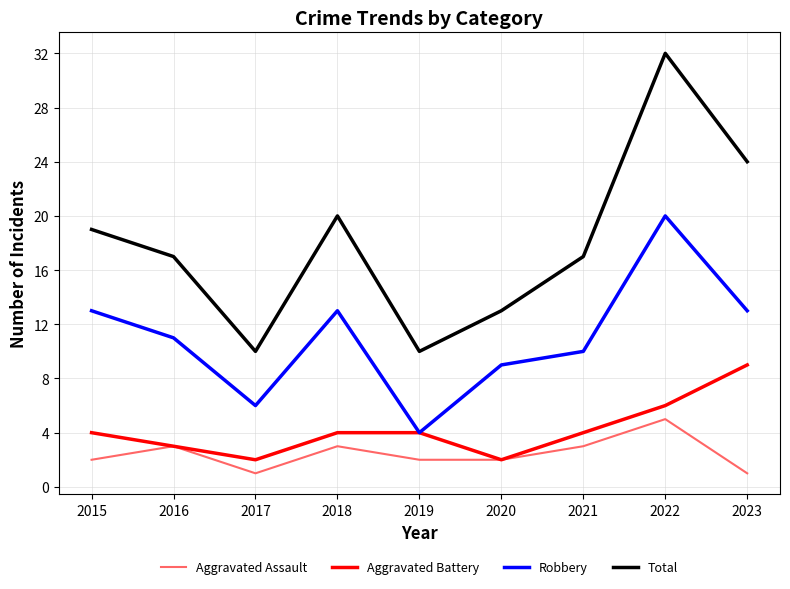

In Robbery, how many points are higher than both neighbors (excluding endpoints)?

2